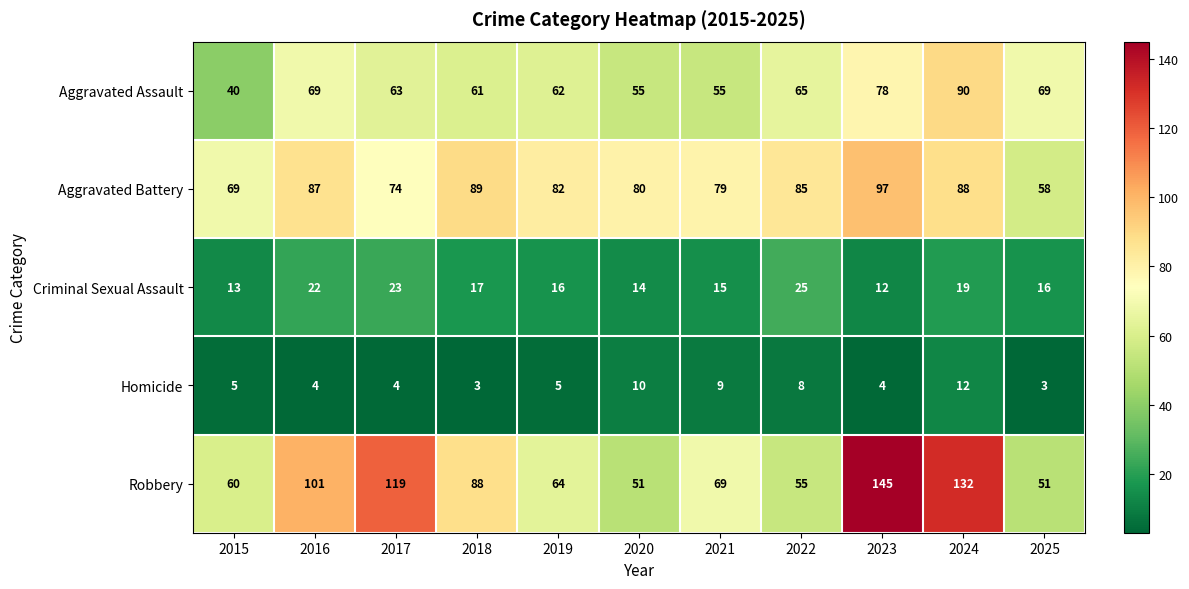

What is the spread (max minus min) of values at 2021?

70